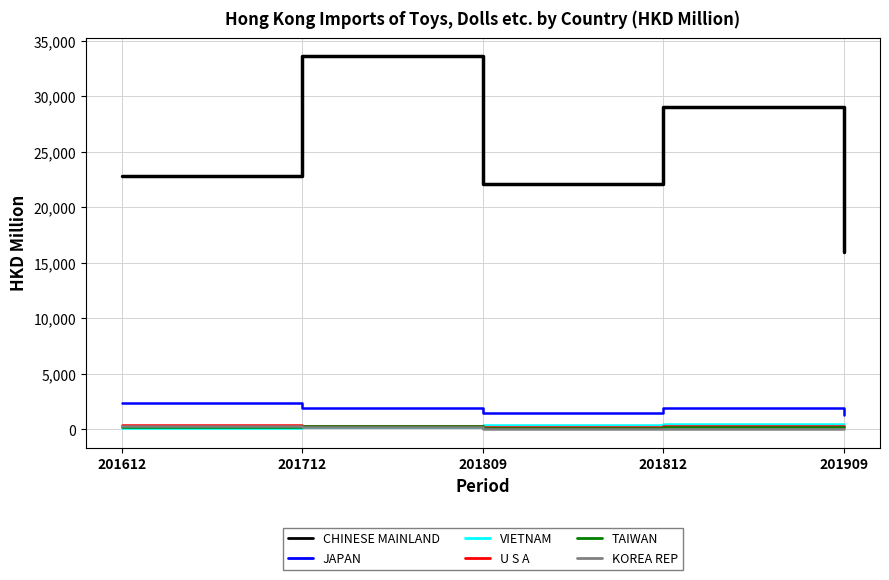

The U S A series shows 218.6 at 201909. True or false?

True